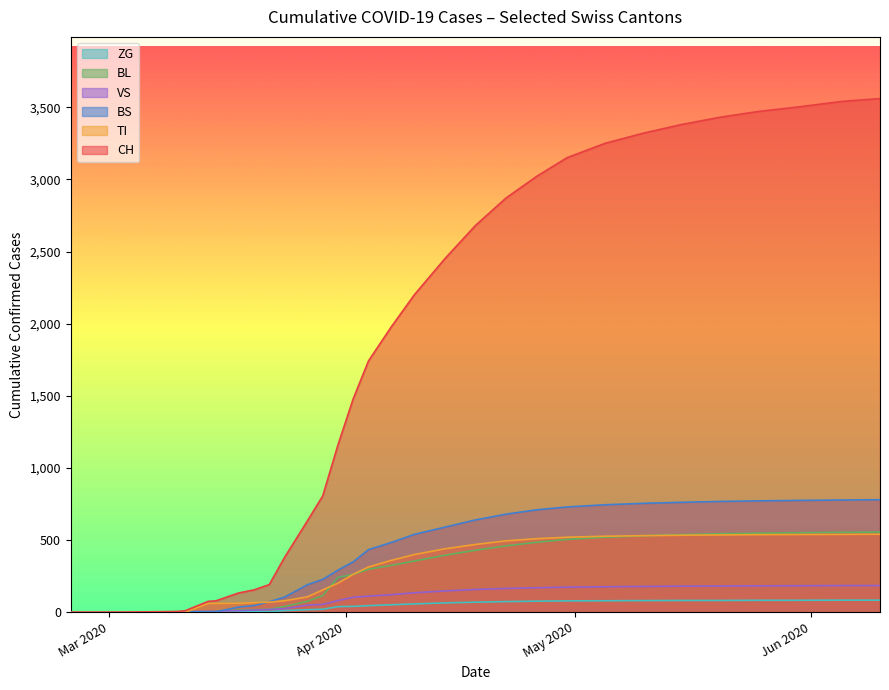

What is the average value of the CH series?

1389